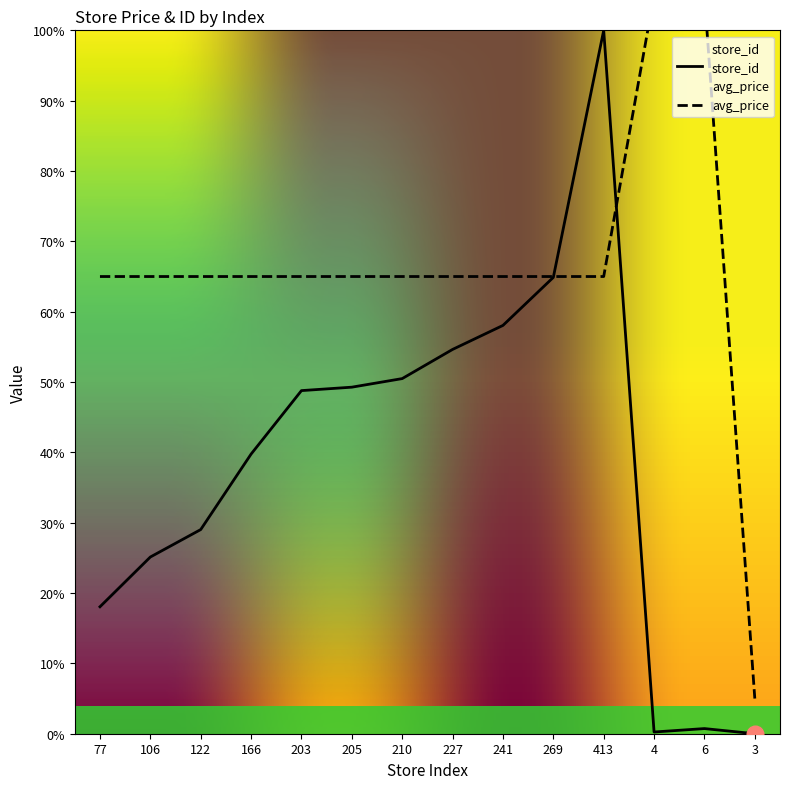

What value does the store_id series have at 106?

25.1